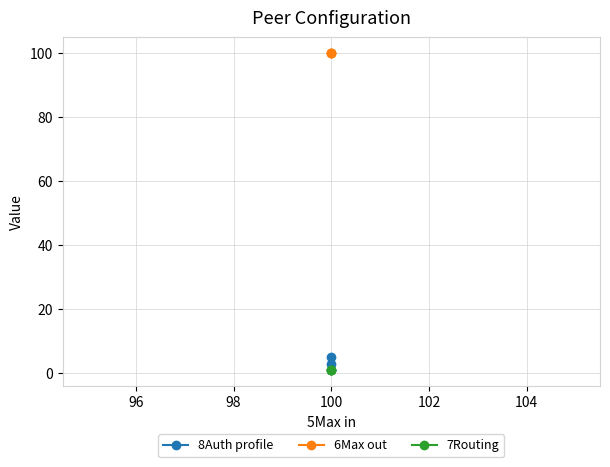

Rank the series at 100 from highest to lowest value.

6Max out, 8Auth profile, 7Routing